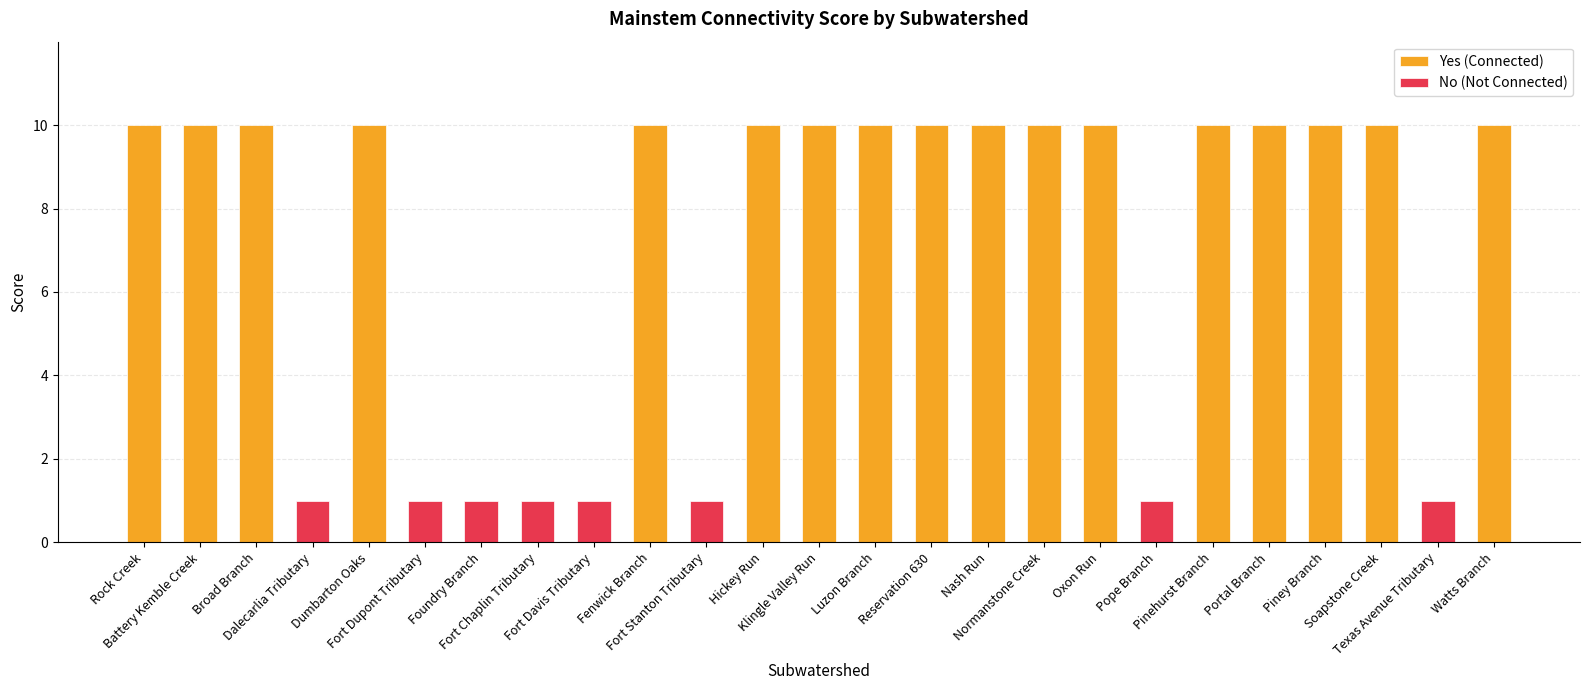

What is the sum of the values at Pope Branch and Portal Branch?

11